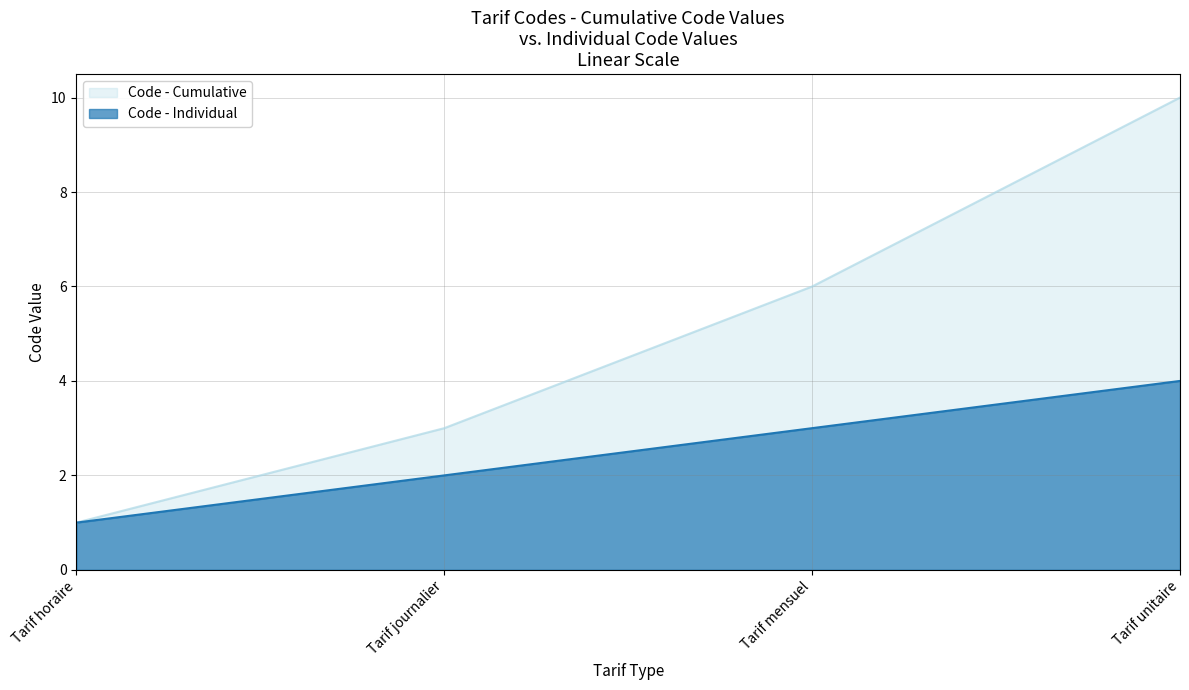

What is the average value?

2